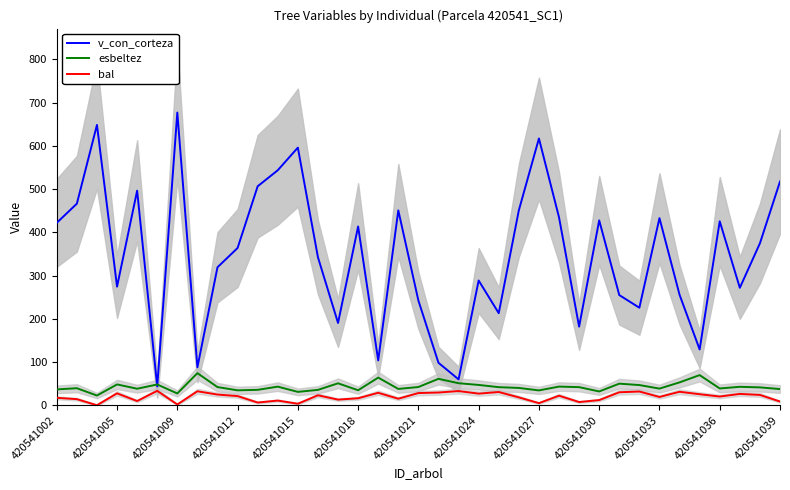

Which series has the largest total across all categories?

v_con_corteza